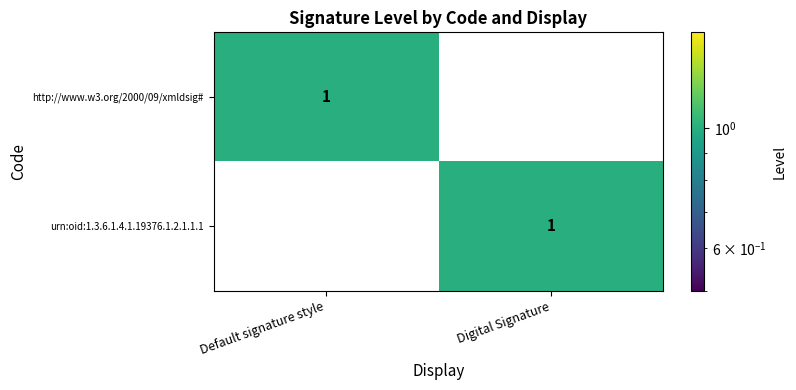

What is the maximum value shown in the chart?

1